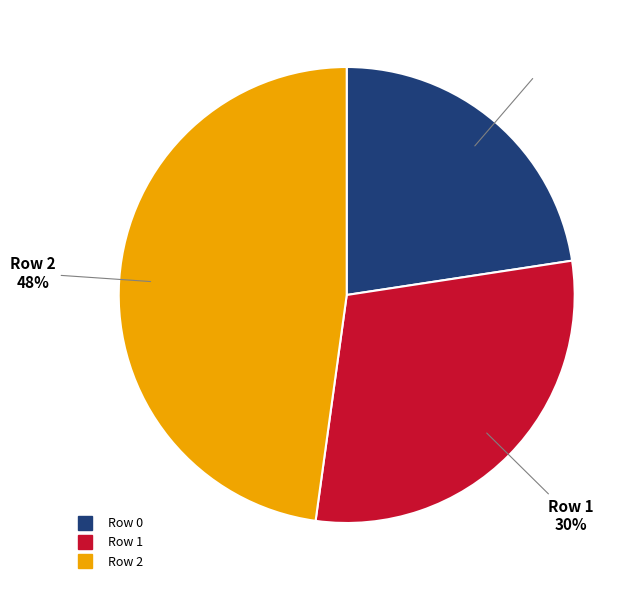

To the nearest percent, what portion does Row 2 represent?

48%